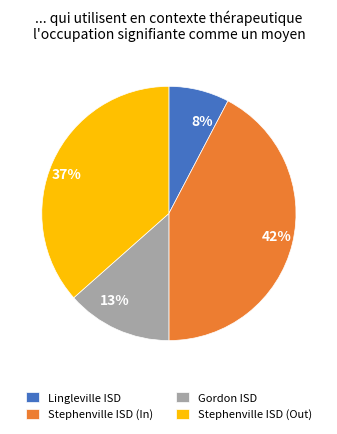

Between Lingleville ISD and Stephenville ISD (In), which is larger?

Stephenville ISD (In)